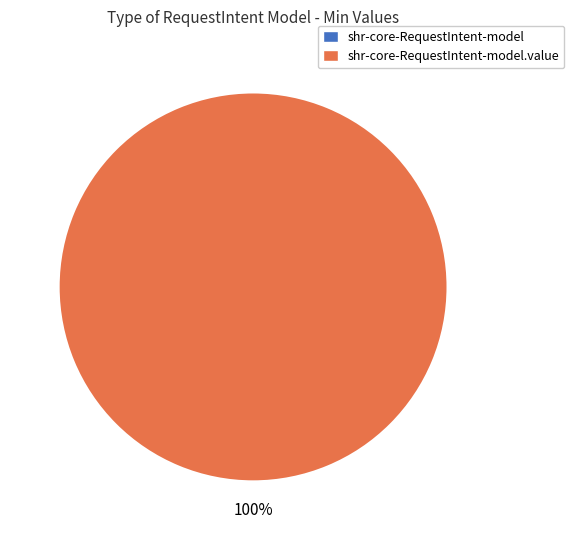

Rank the categories by value from highest to lowest.

shr-core-RequestIntent-model.value, shr-core-RequestIntent-model